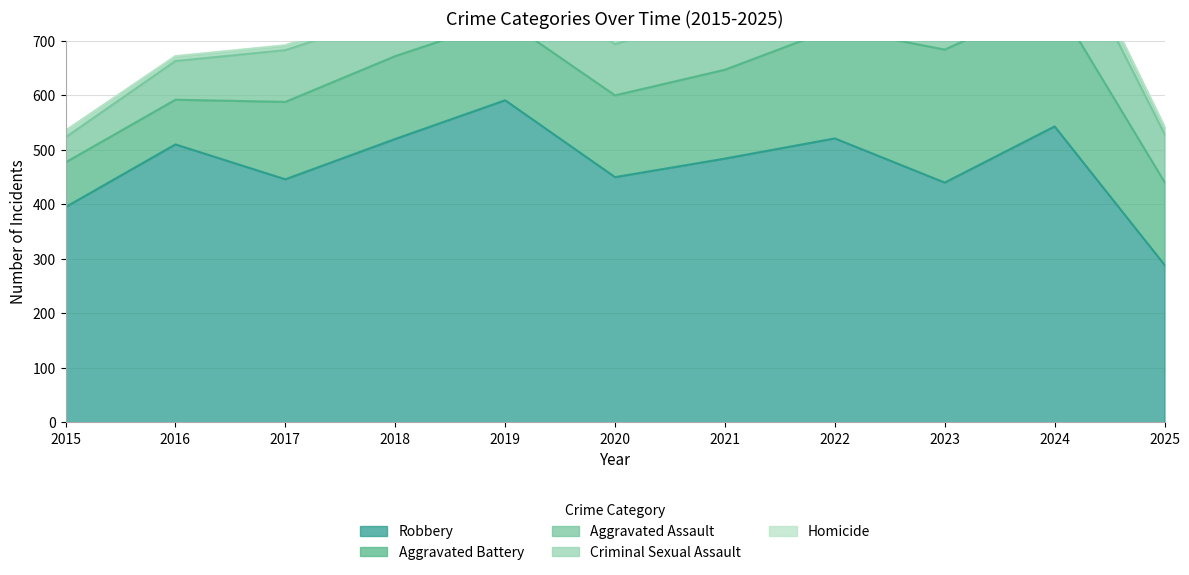

What is the sum of the Aggravated Assault values at 2022 and 2023?

251